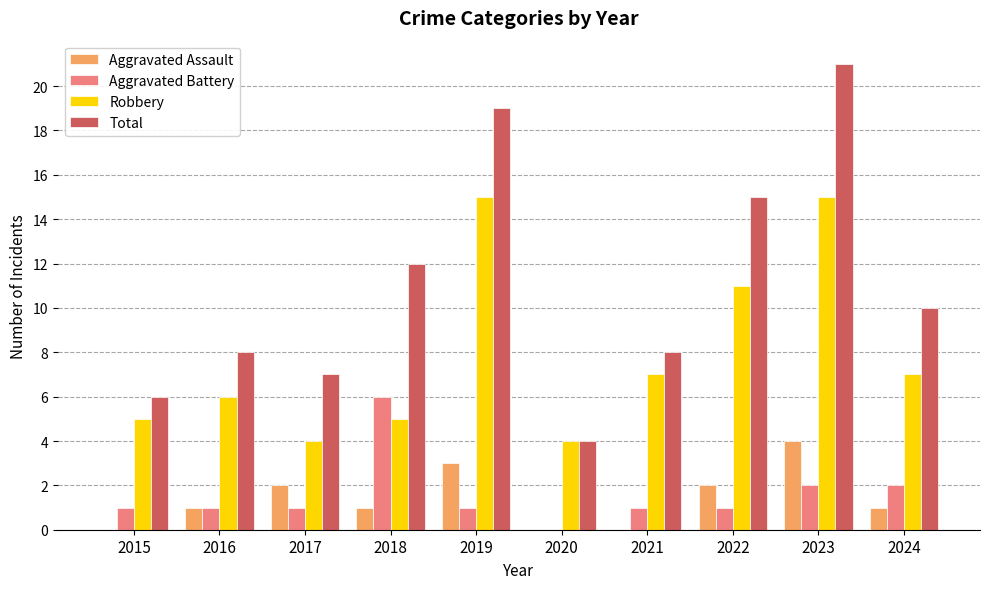

Between 2020 and 2021, which series saw the biggest shift?

Total